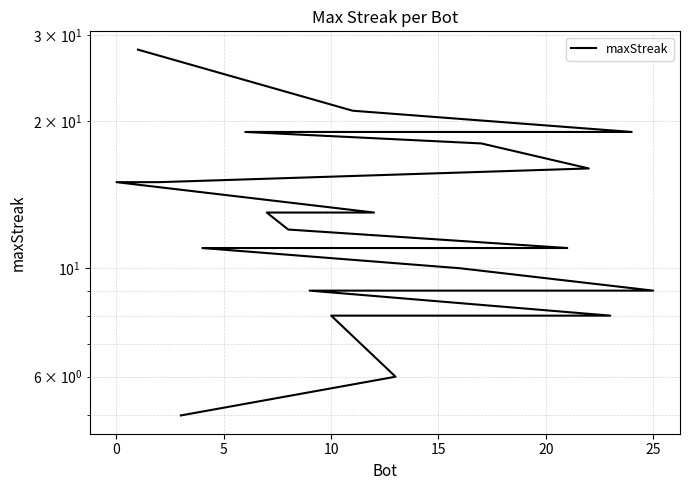

Count the number of categories in the chart.

26